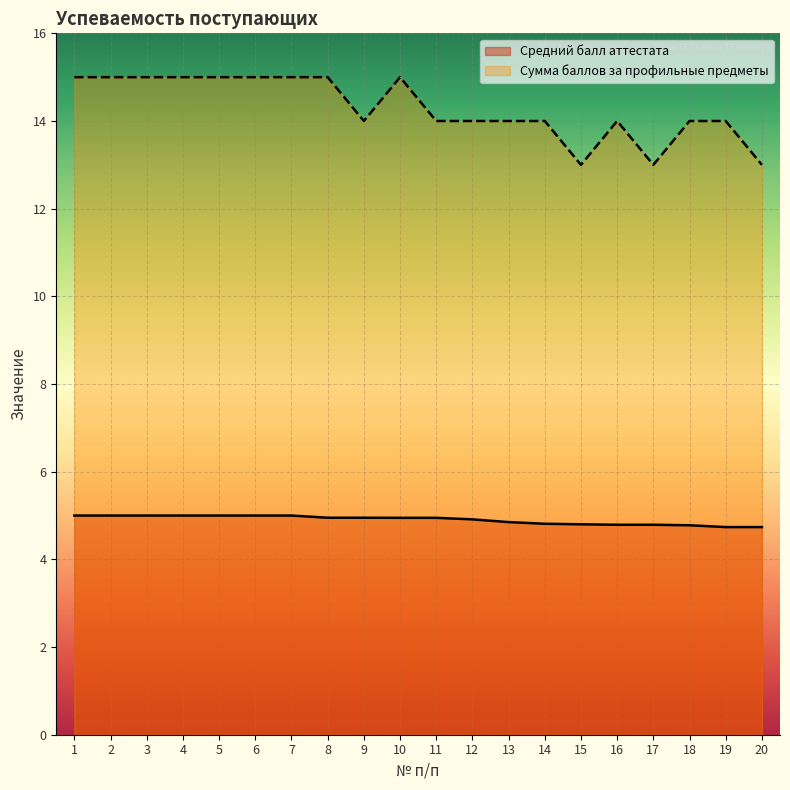

At which category does Сумма баллов за профильные предметы reach its first local valley?

9